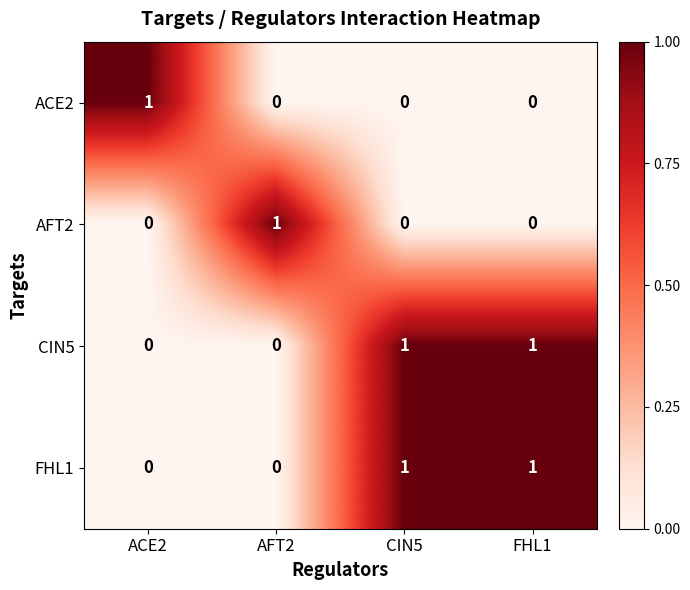

What is the difference between the highest and lowest values at ACE2?

1